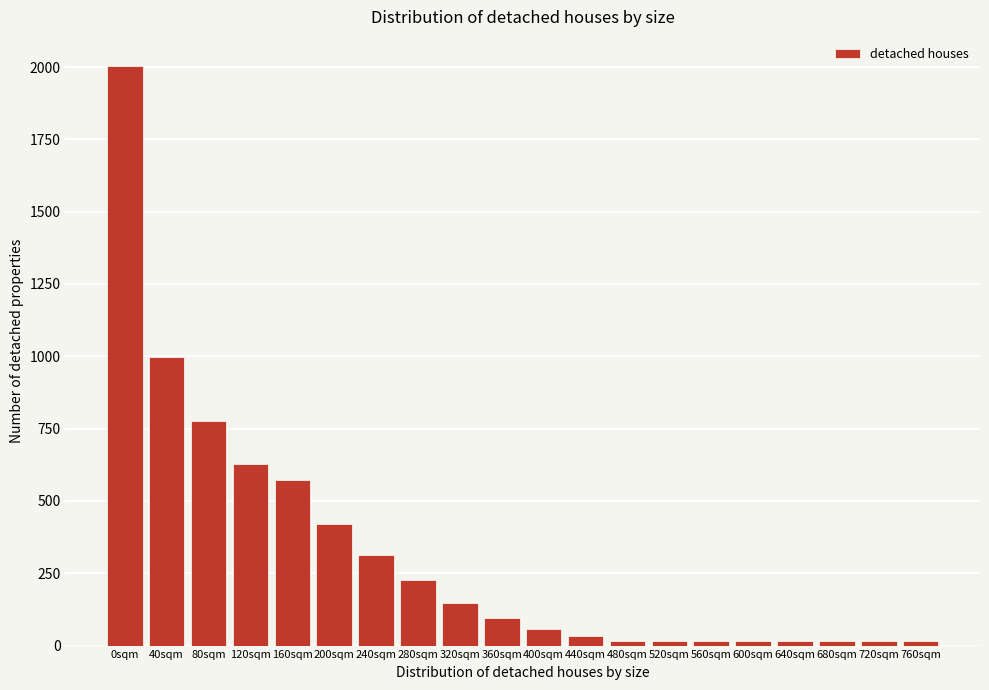

Reading left to right, what are all the values shown in this chart?

0sqm=2004	40sqm=998	80sqm=776	120sqm=626	160sqm=572	200sqm=420	240sqm=314	280sqm=226	320sqm=146	360sqm=94	400sqm=58	440sqm=32	480sqm=16	520sqm=16	560sqm=16	600sqm=16	640sqm=16	680sqm=16	720sqm=16	760sqm=16